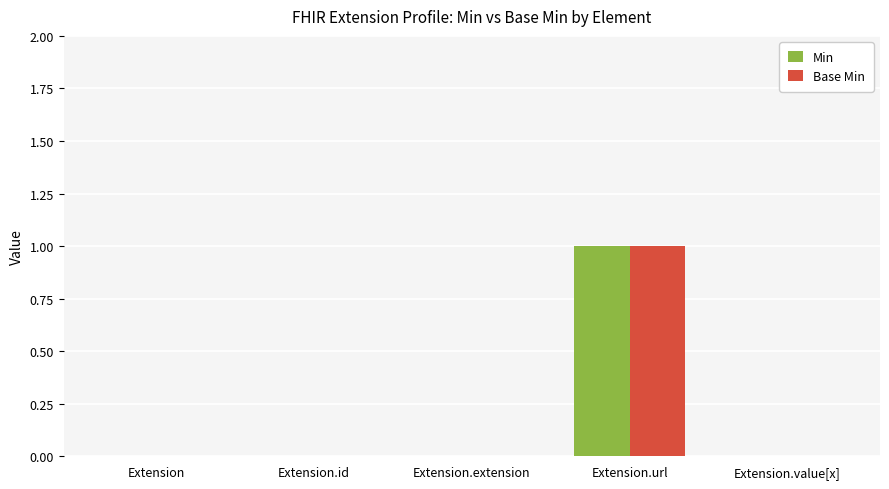

The Base Min series shows 1 at Extension.id. True or false?

False